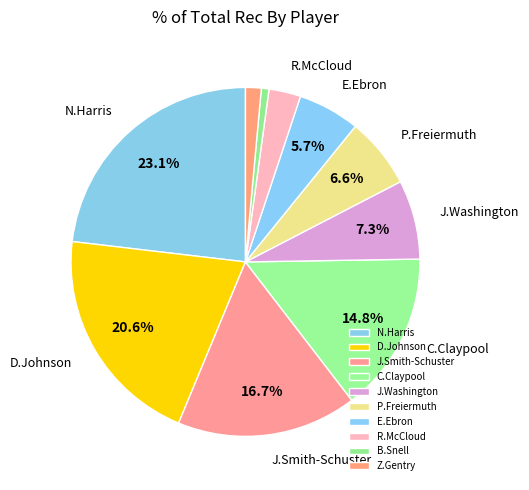

True or false: Z.Gentry accounts for 1% of the total.

True